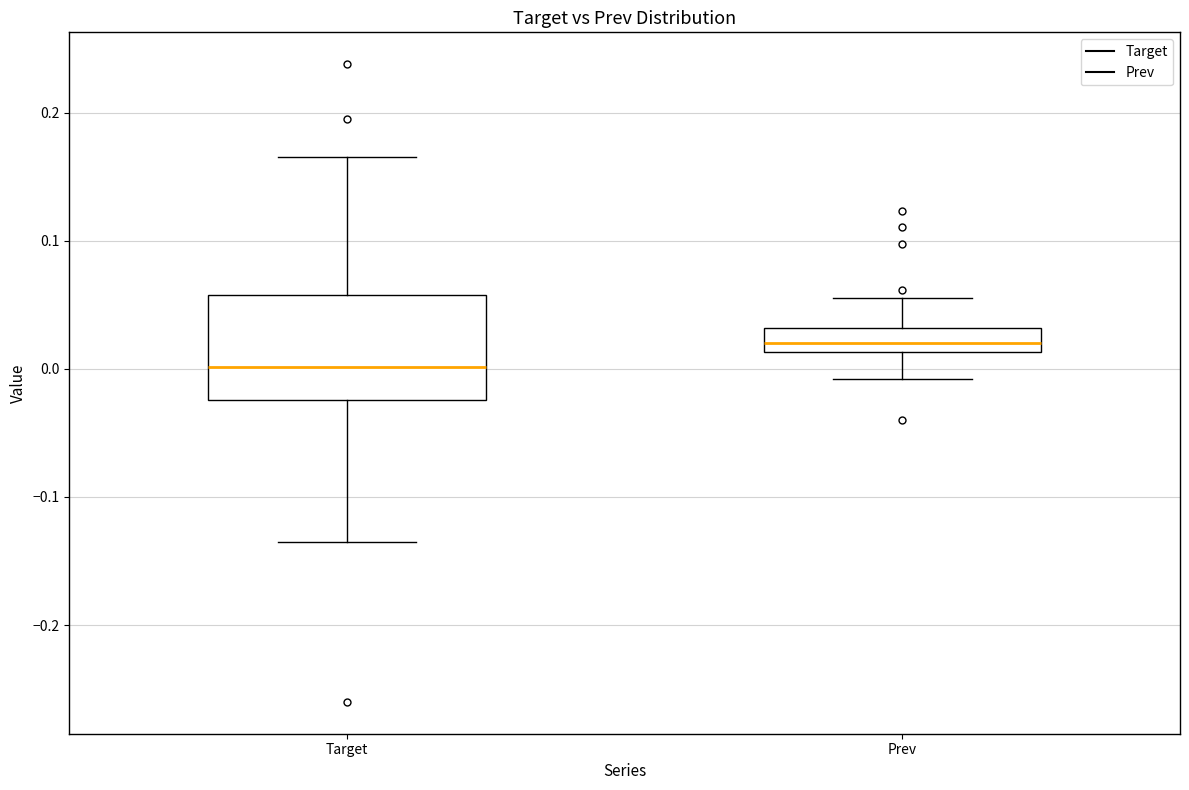

Which box's median line is the highest?

Prev